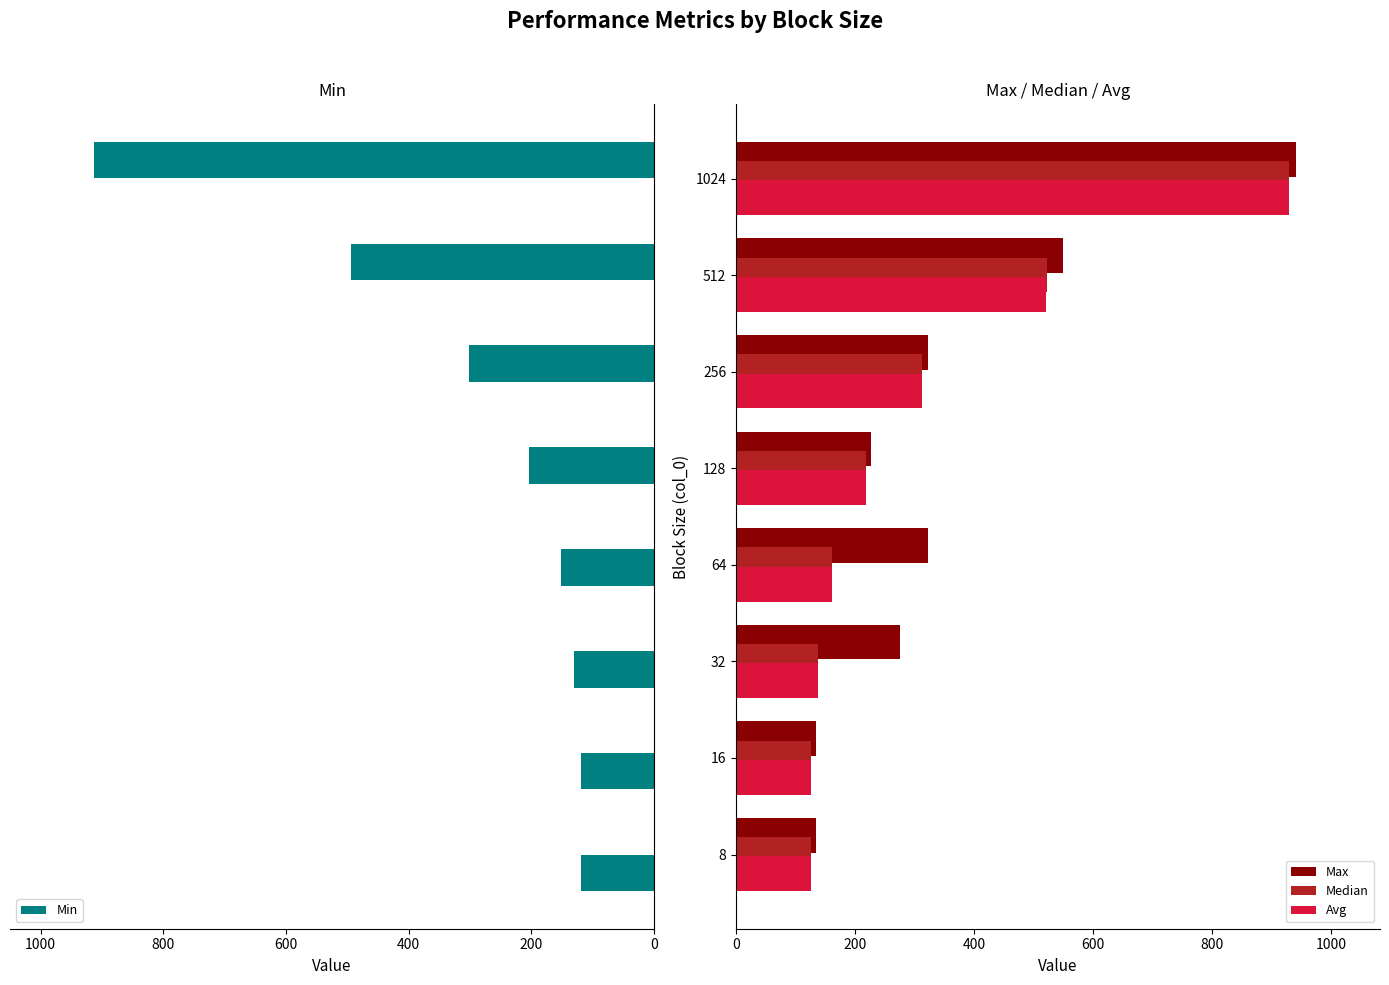

Is it true that Max equals 888.0 at 512?

False